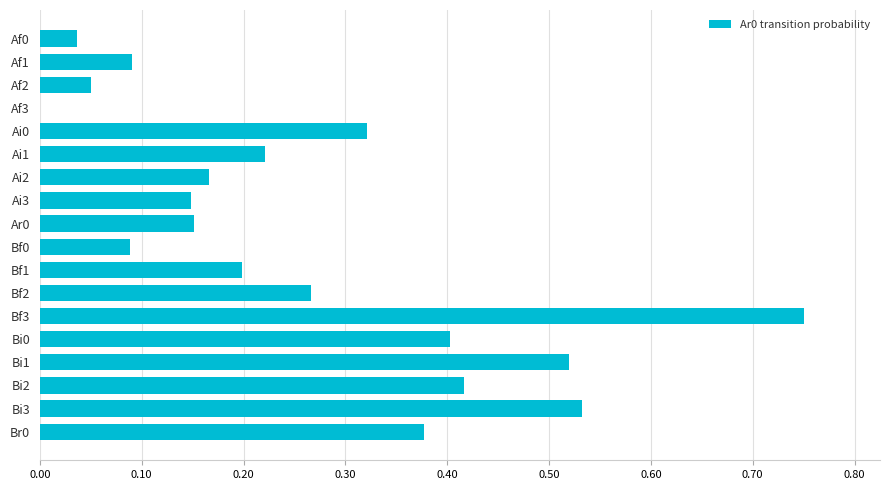

What is the change in value from Ai3 to Bf2?

+0.1